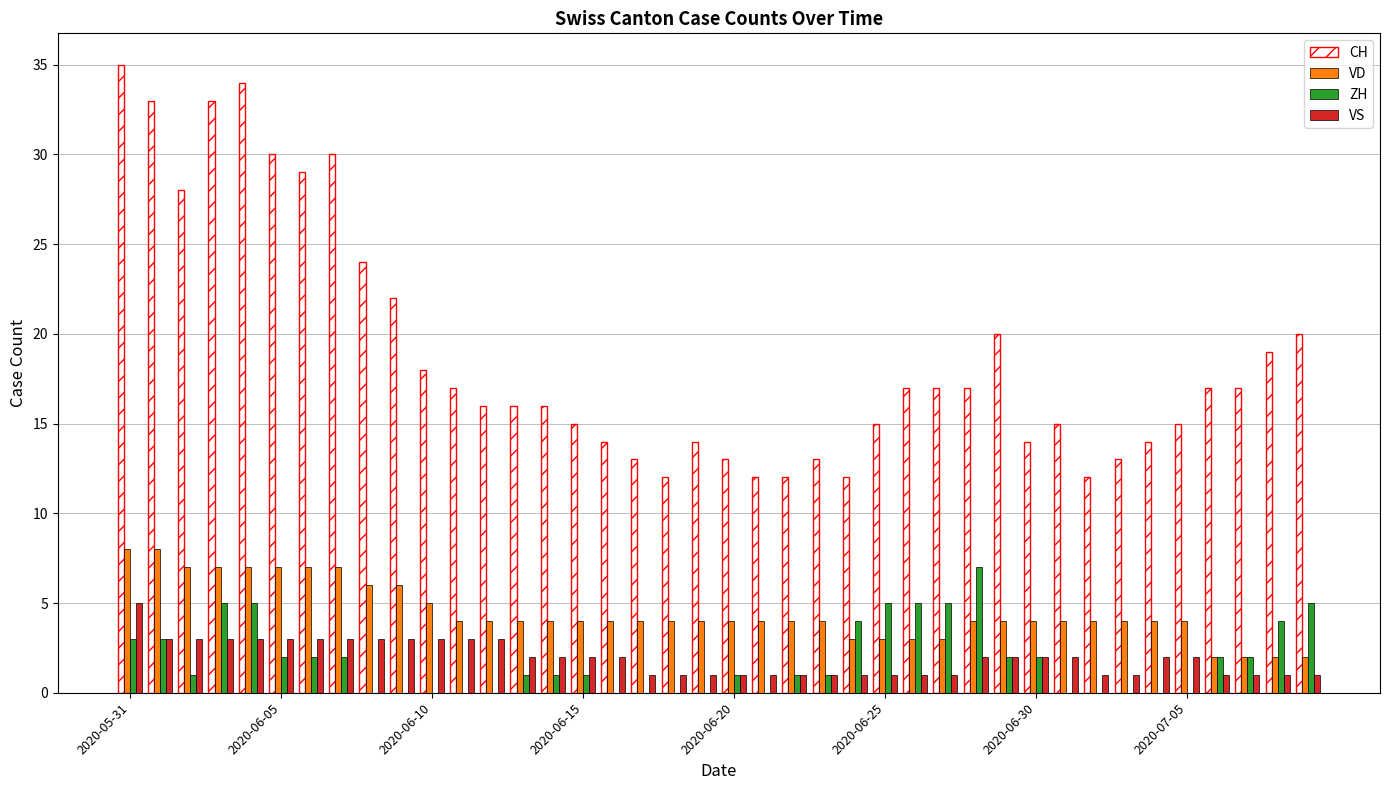

What is the sum of all VS values?

78